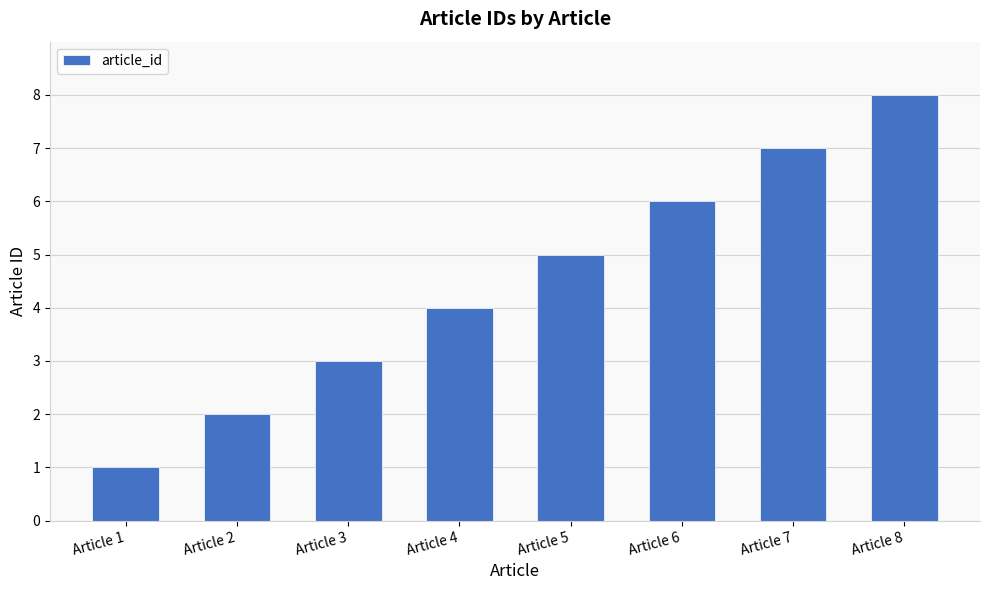

What is the difference between the values at Article 5 and Article 6?

1